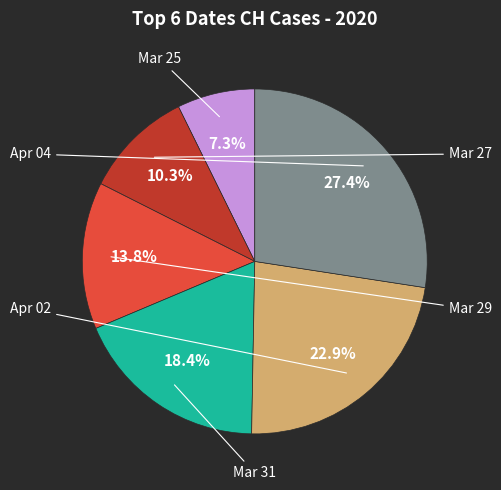

Is there a majority slice in this chart?

No